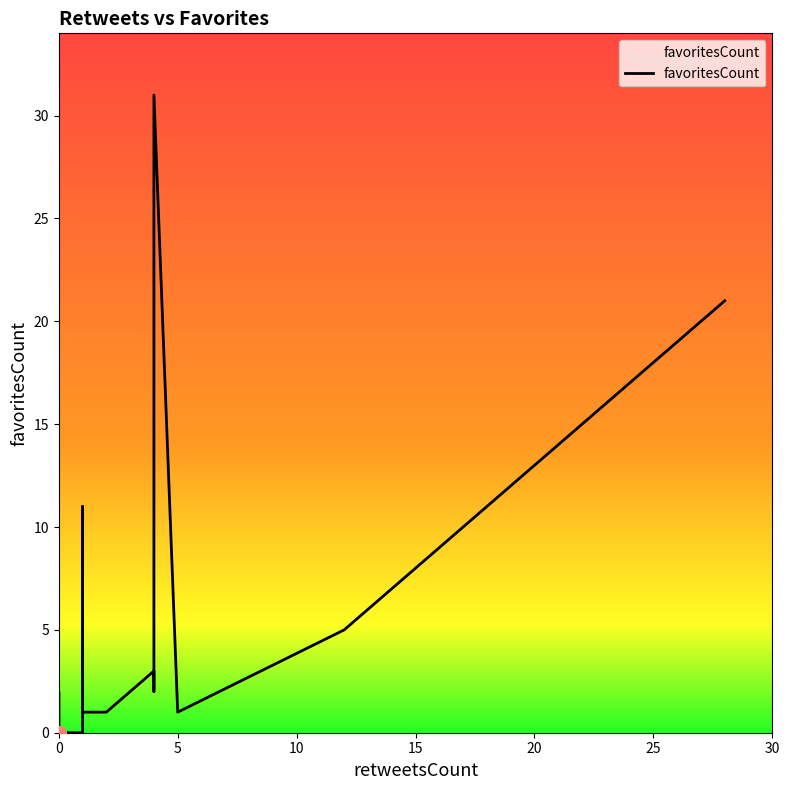

Reading left to right, what are all the values shown in this chart?

28=21	12=5	4=3	5=1	2=1	1=0	1=0	0=0	1=0	1=1	1=2	0=0	1=11	4=2	4=31	0=2	0=0	0=0	1=1	1=1